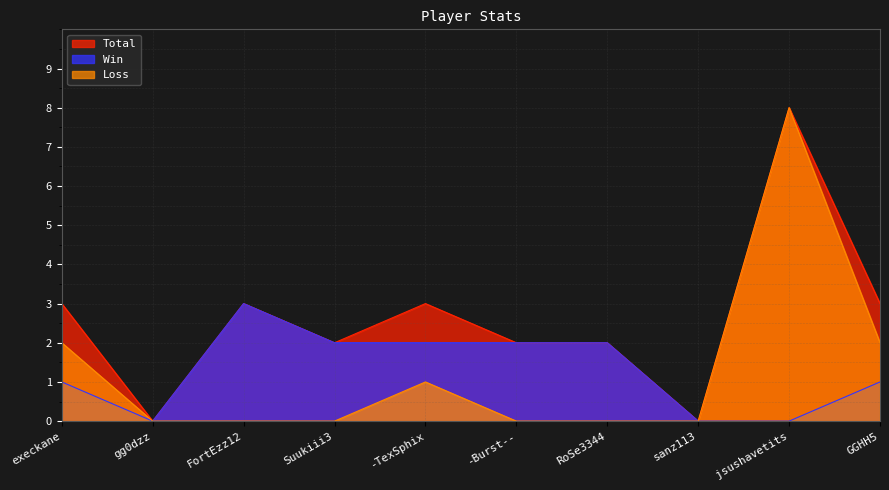

How many lines are shown in the chart?

3